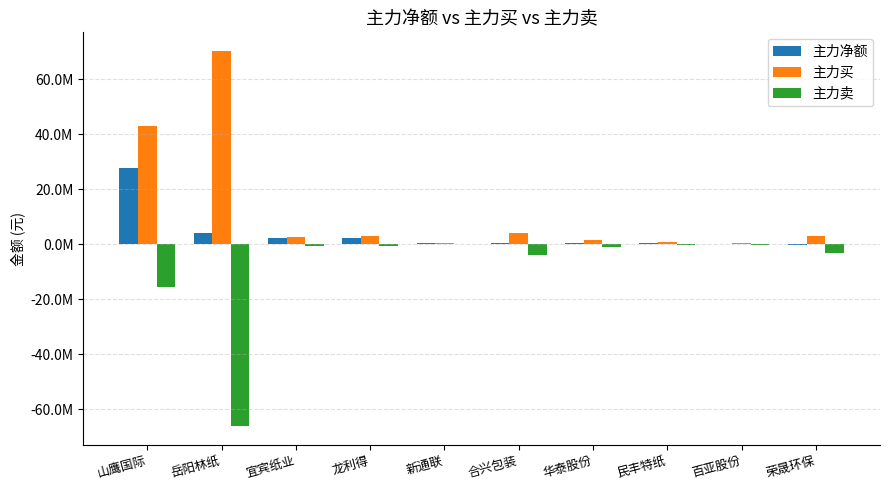

What position from the left is 山鹰国际?

1